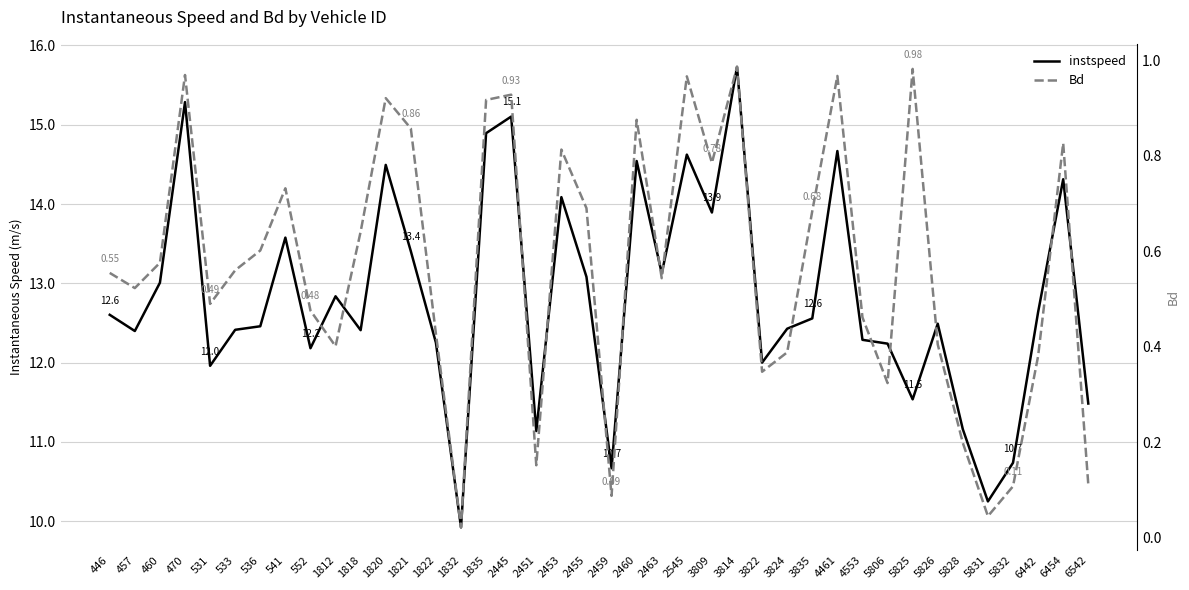

True or false: Bd and instspeed intersect in this chart.

False